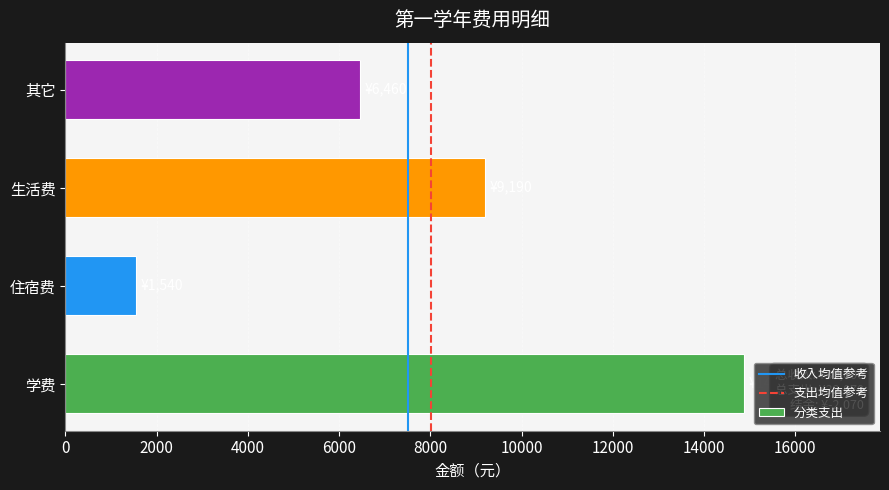

What is the difference between the second highest and minimum values?

7650